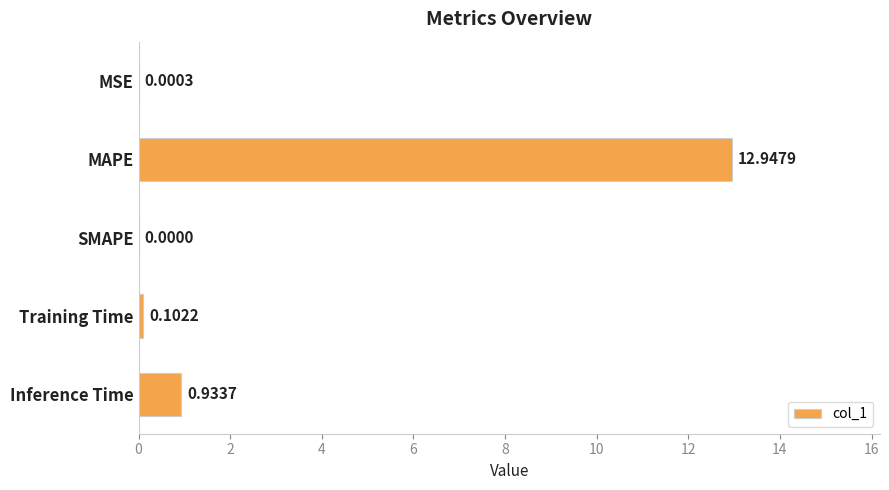

Where is the data nearest to the value 6?

Inference Time